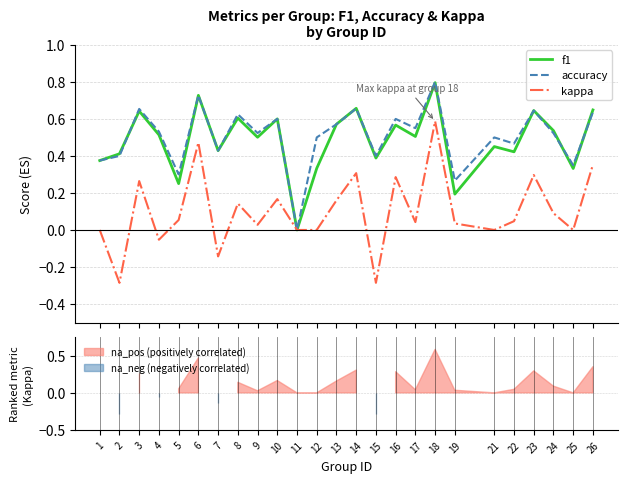

Count the number of data series in this chart.

3